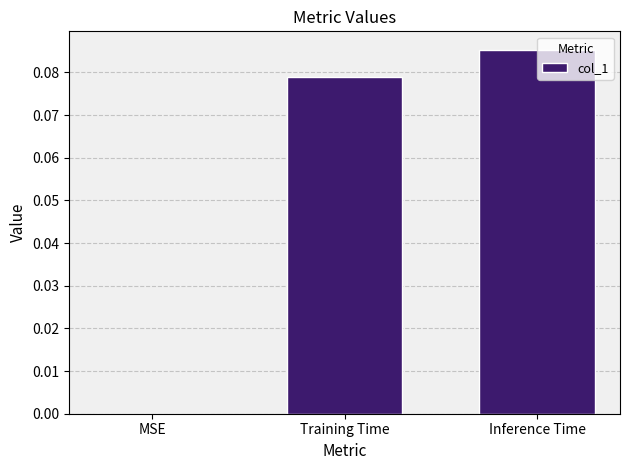

Count the number of categories in the chart.

3